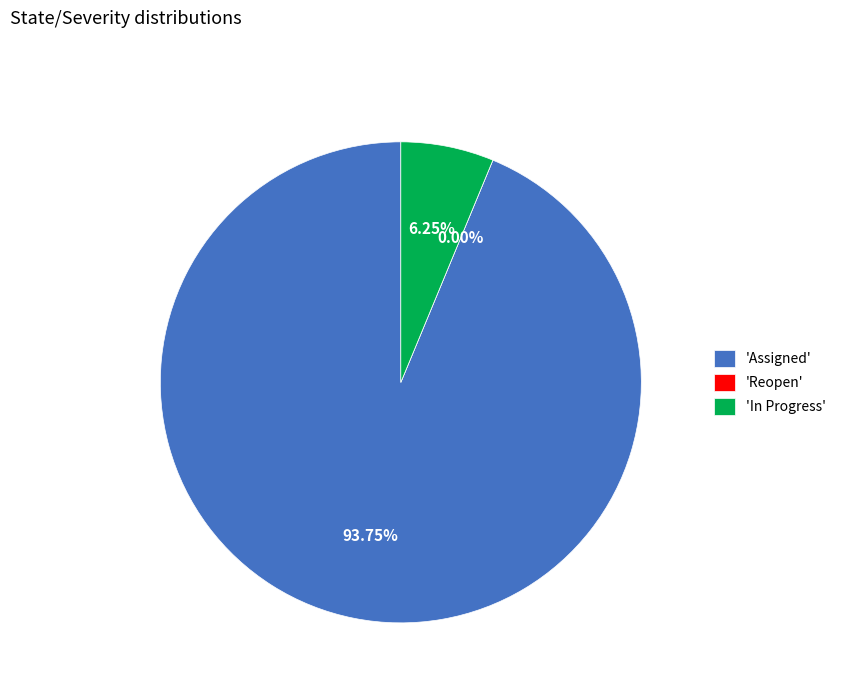

To the nearest percent, what percentage of the pie is Assigned?

94%